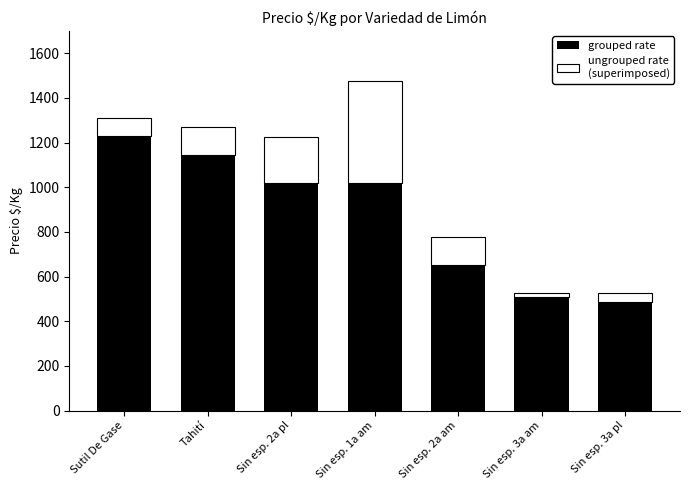

At which category is the sum across all series the highest?

Sin esp. 1a am